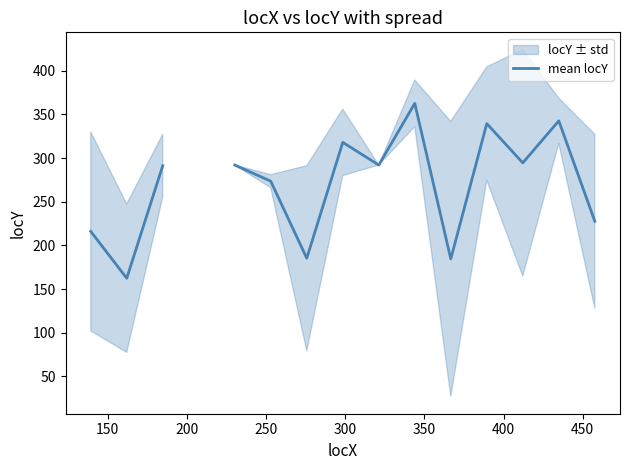

What is the label of the 3rd point from the left?

200